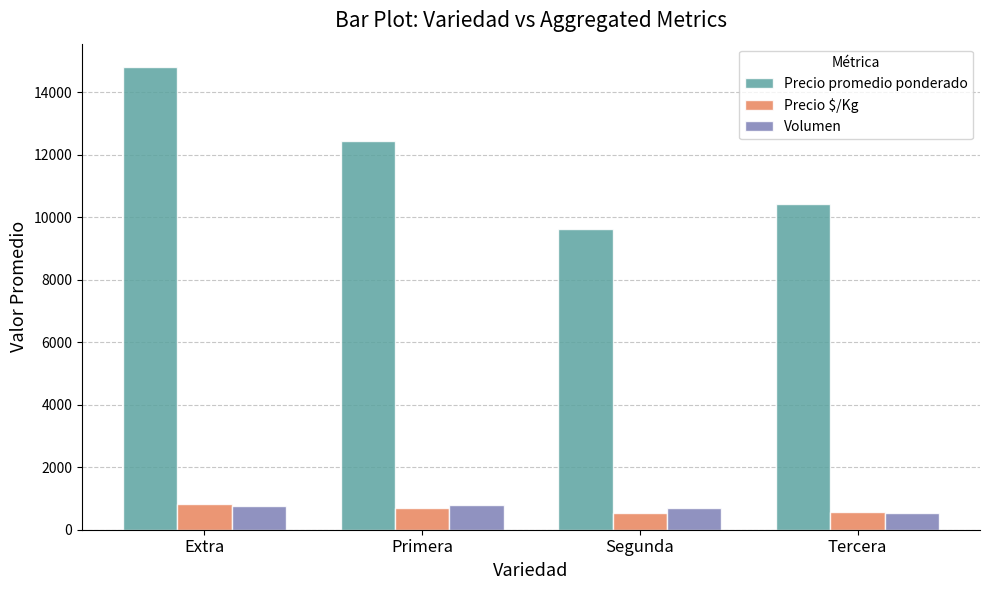

At which label does Volumen reach its minimum?

Tercera